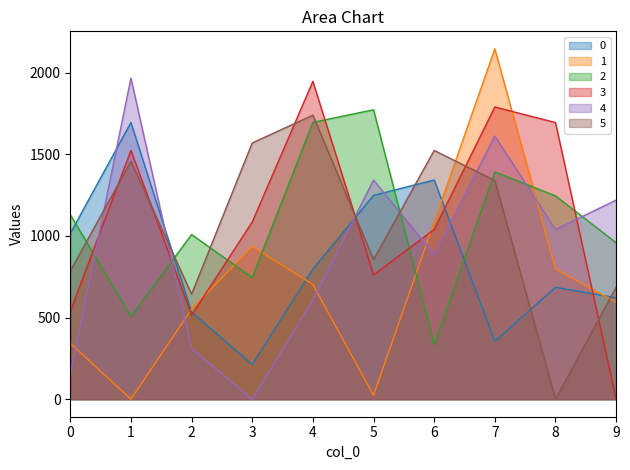

How many times do 0 and 3 cross each other?

4